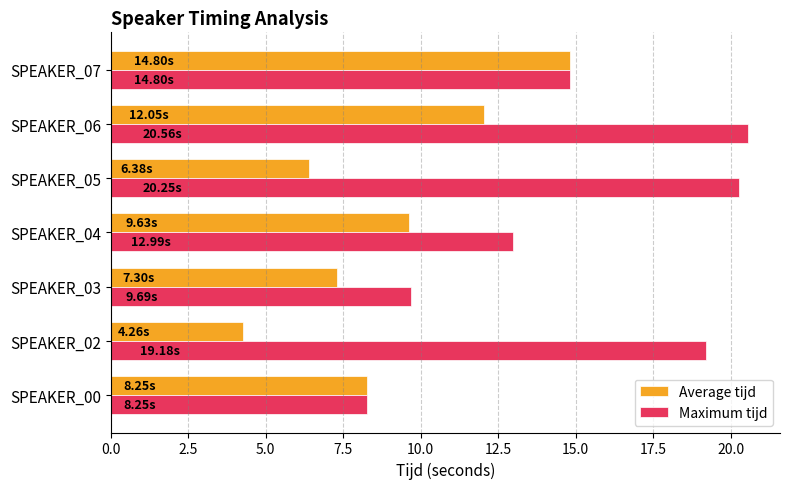

Rank the series at SPEAKER_06 from lowest to highest value.

Average tijd, Maximum tijd